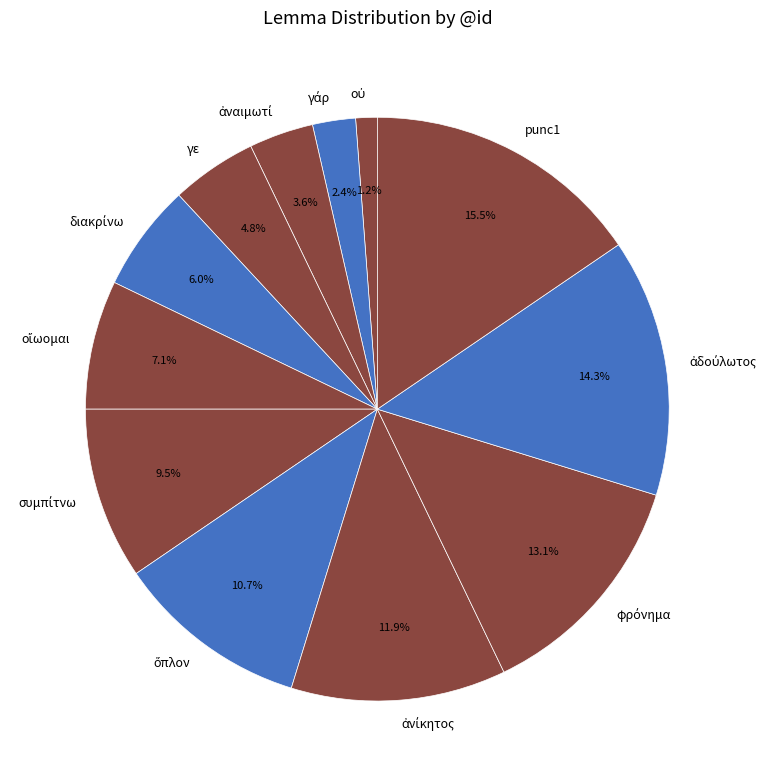

Is there a majority slice in this chart?

No